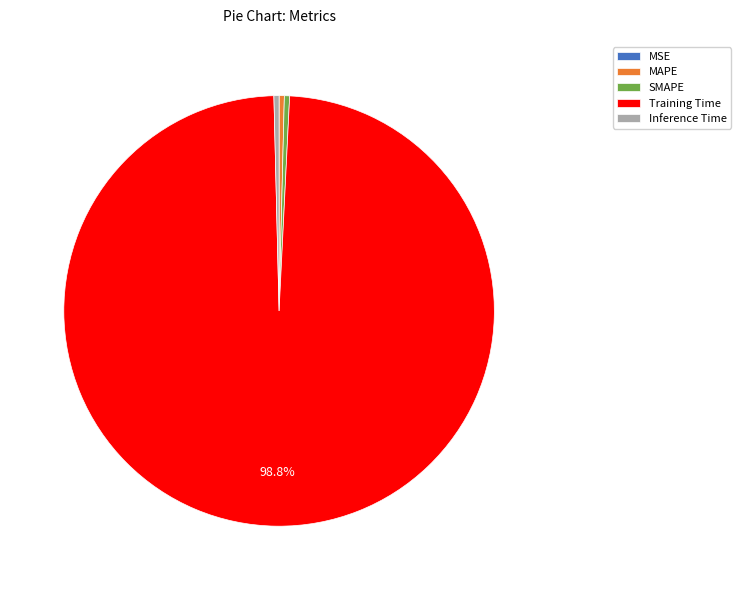

Which category accounts for the majority?

Training Time